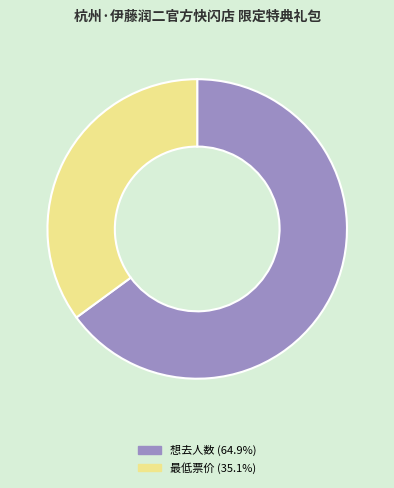

Count the number of slices in the pie.

2